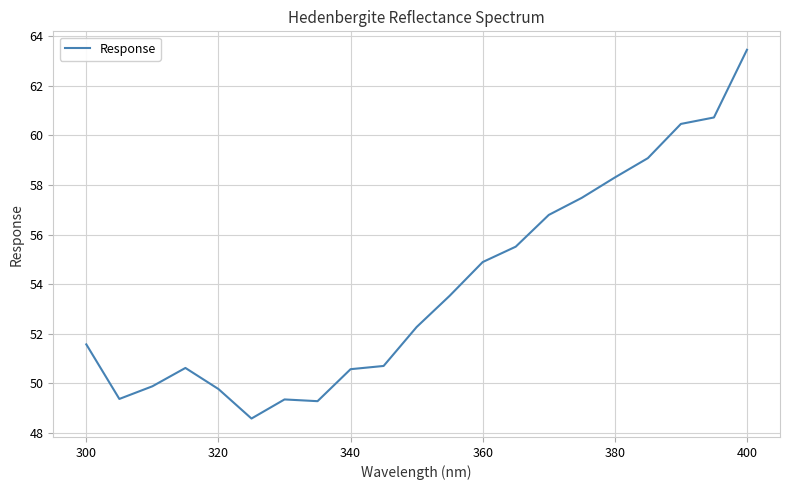

How many values are below 52?

10